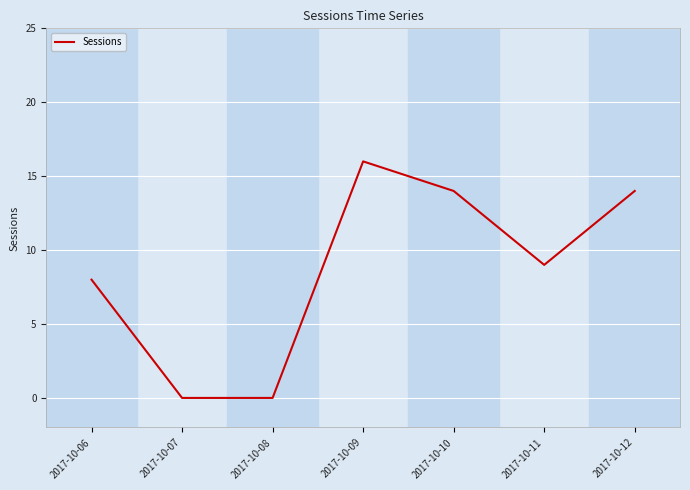

Does the chart have visible grid lines?

Yes